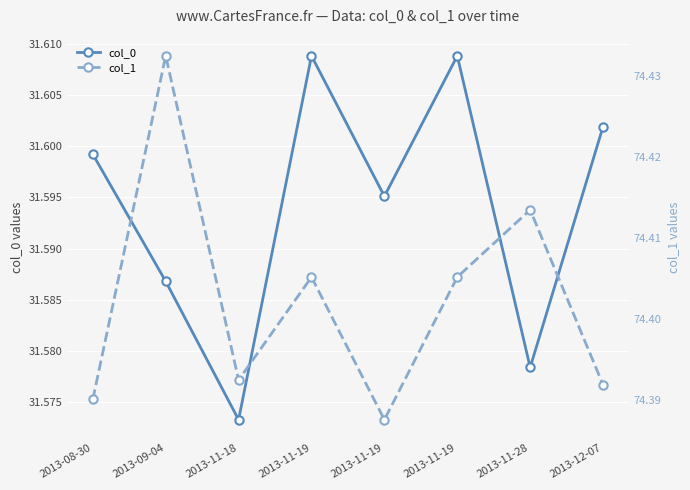

At which label is col_0 closest to 31?

2013-11-18